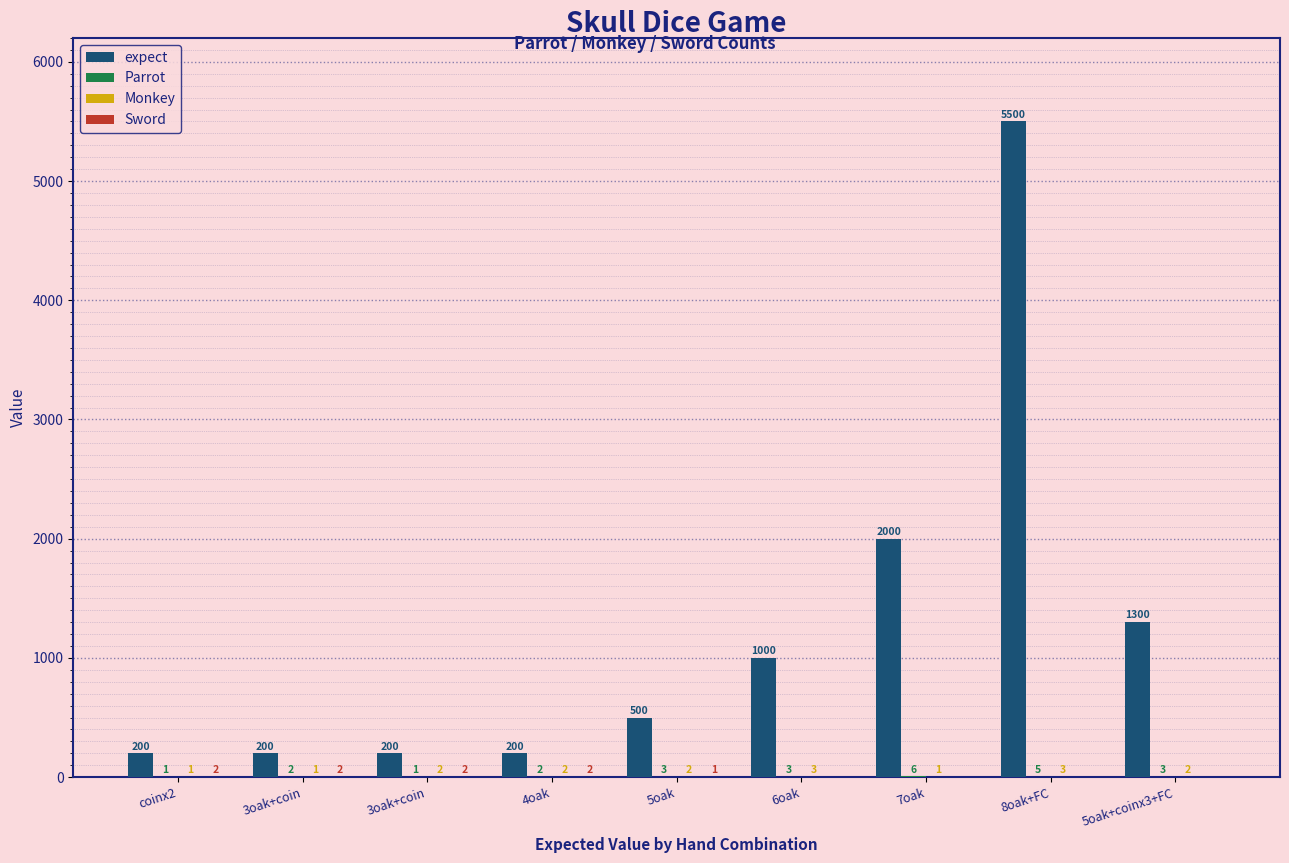

Between 6oak and 7oak, which is larger?

7oak